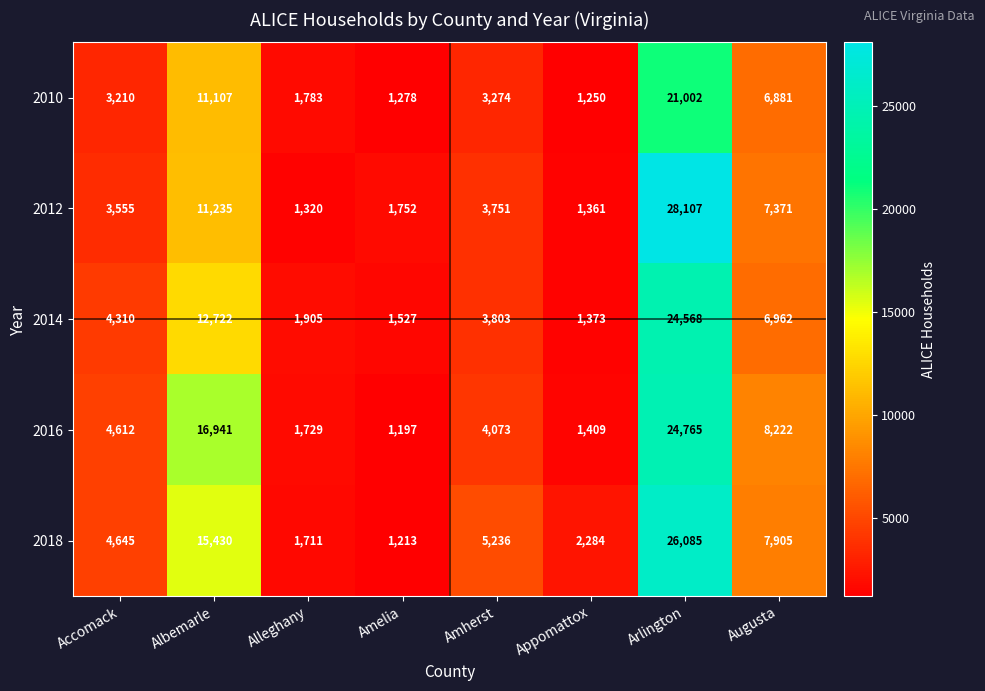

How many categories are shown in the chart?

8